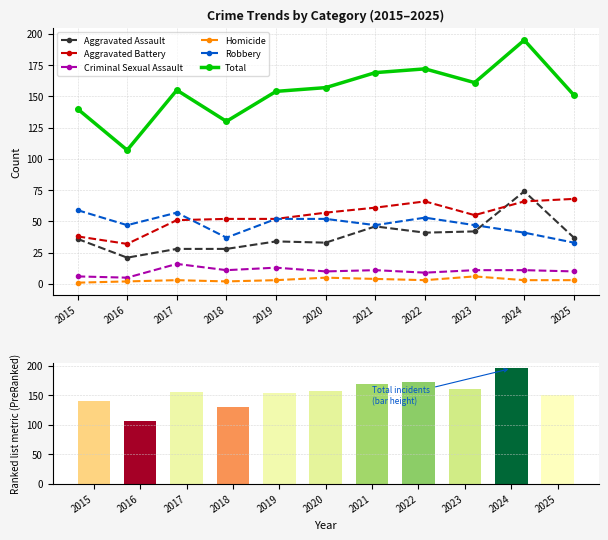

Which series has the widest spread of values?

Total